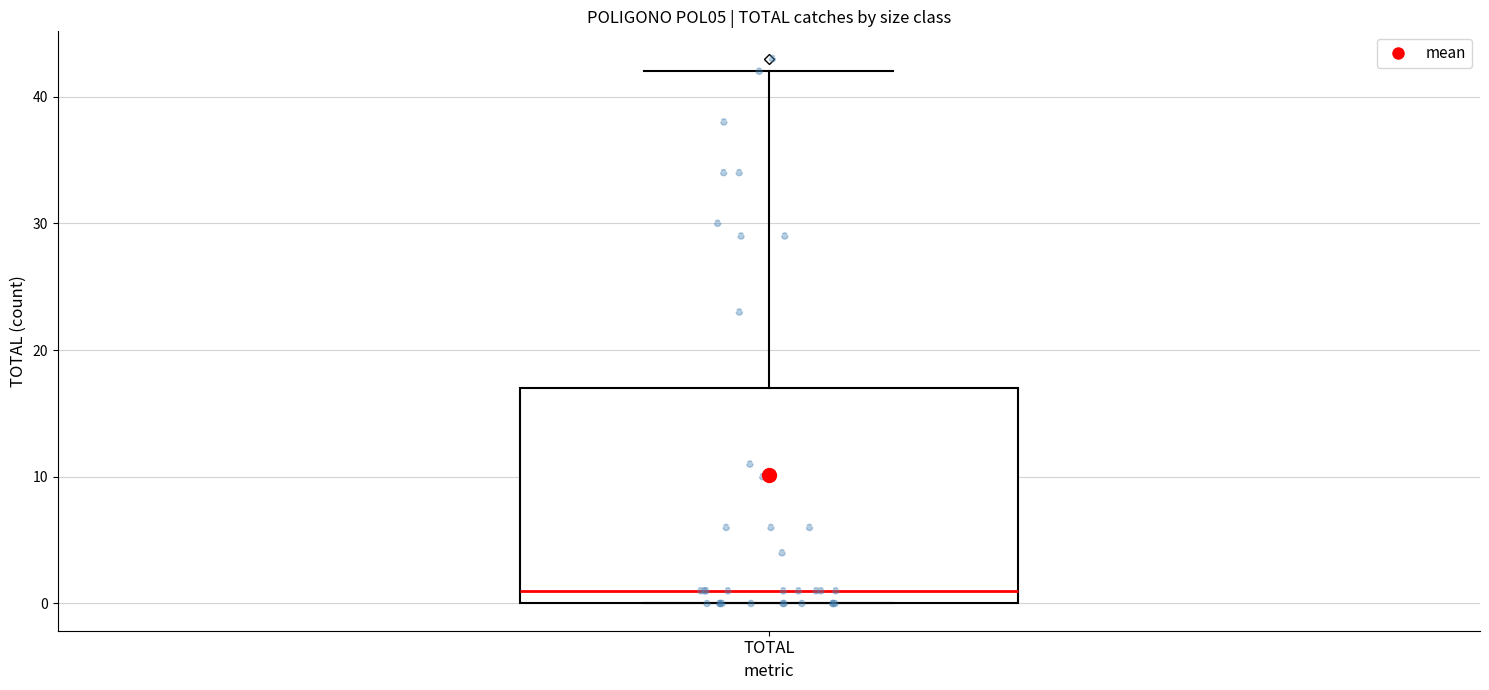

Where does the upper whisker of the box for TOTAL end on the y-axis? The values are not printed on the chart, so give them approximately, as read against the axis.

42